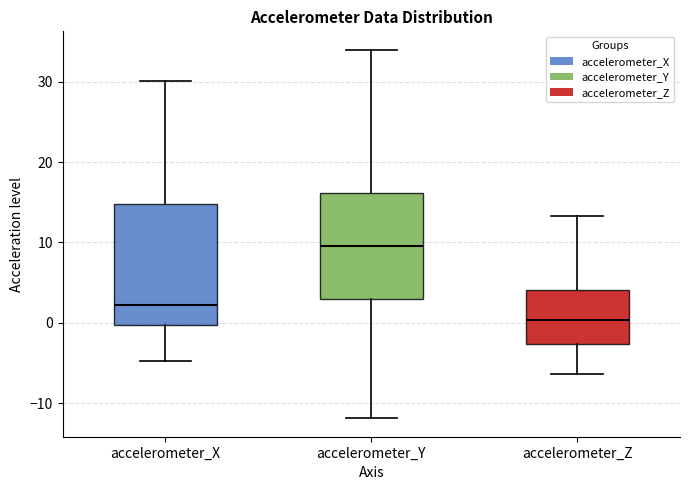

Which box's median line is the lowest?

accelerometer_Z